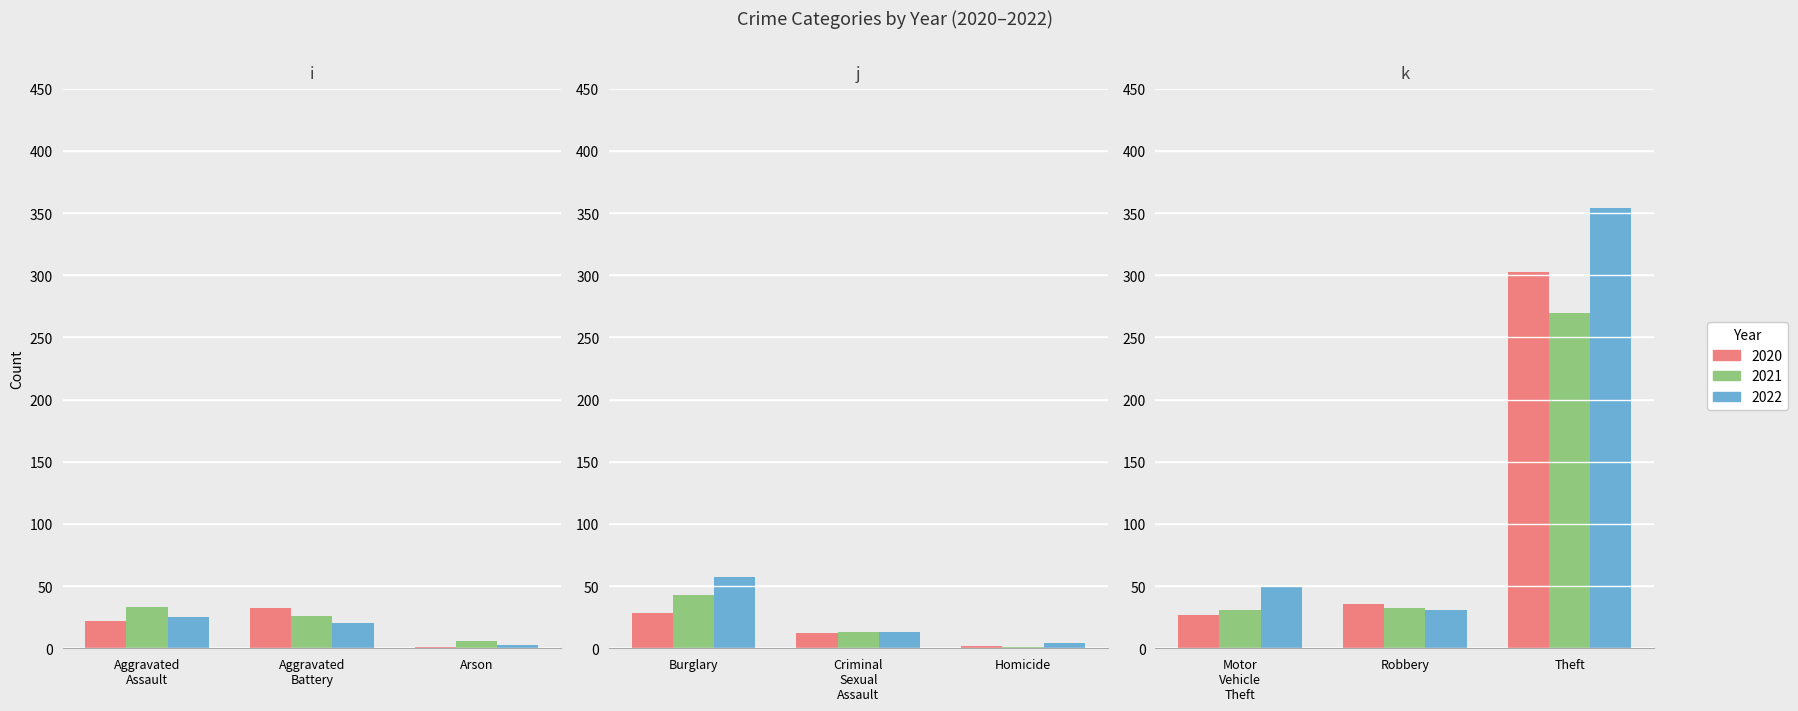

Does the chart contain any negative values?

No